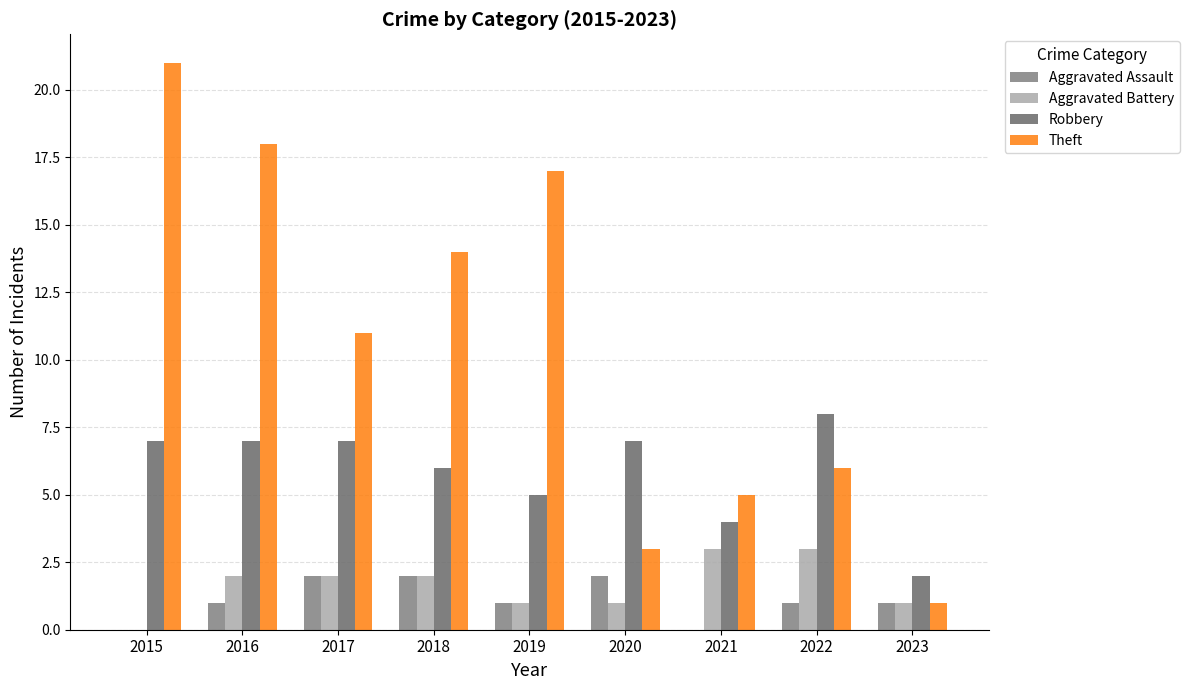

At which label does Robbery first exceed 7?

2022